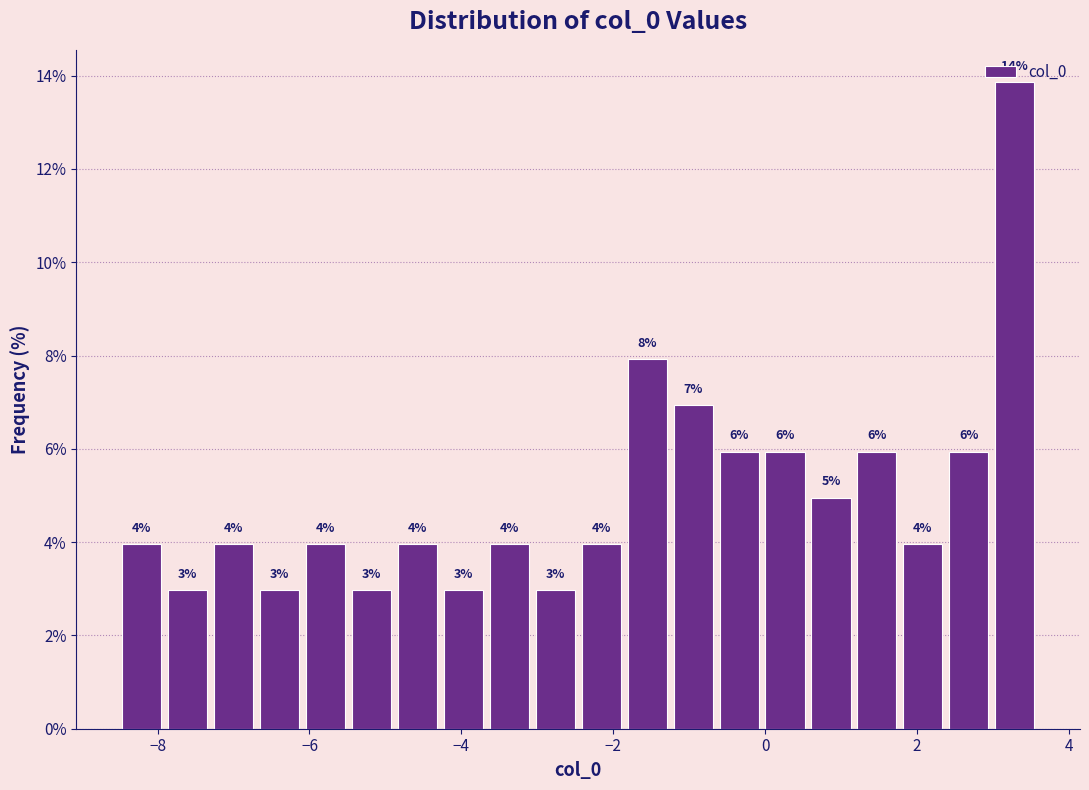

Read against the x-axis, roughly where is the centre of the tallest bar?

3.2